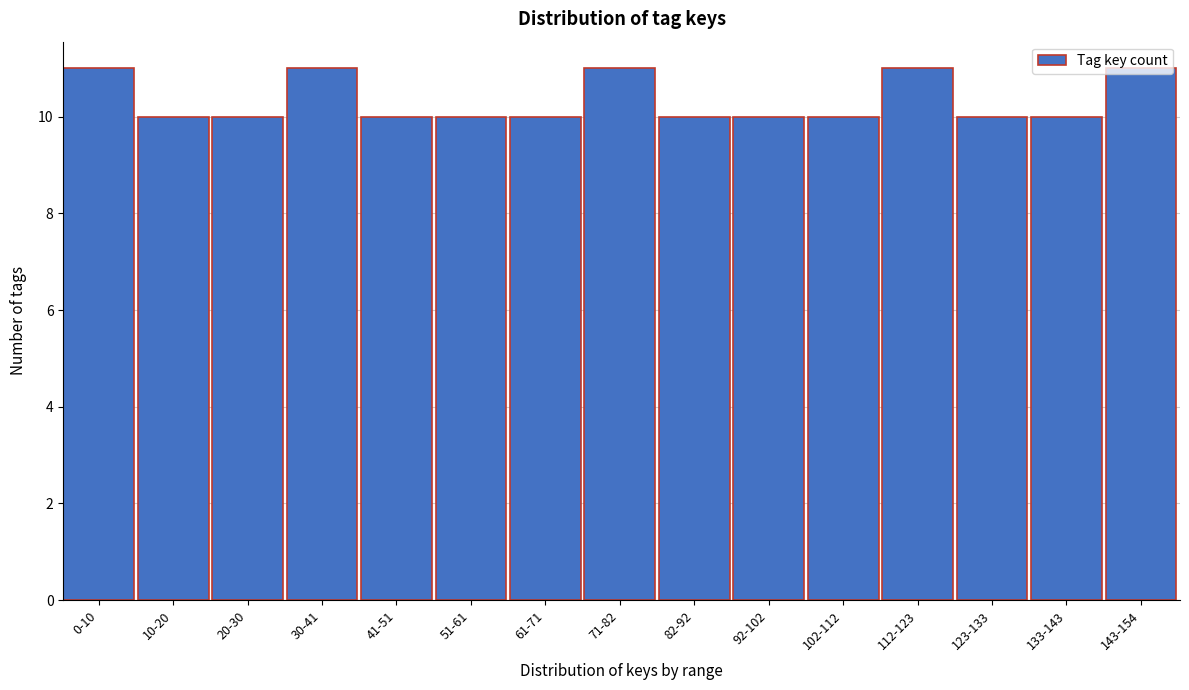

The chart shows a value of 6 at 112-123. True or false?

False